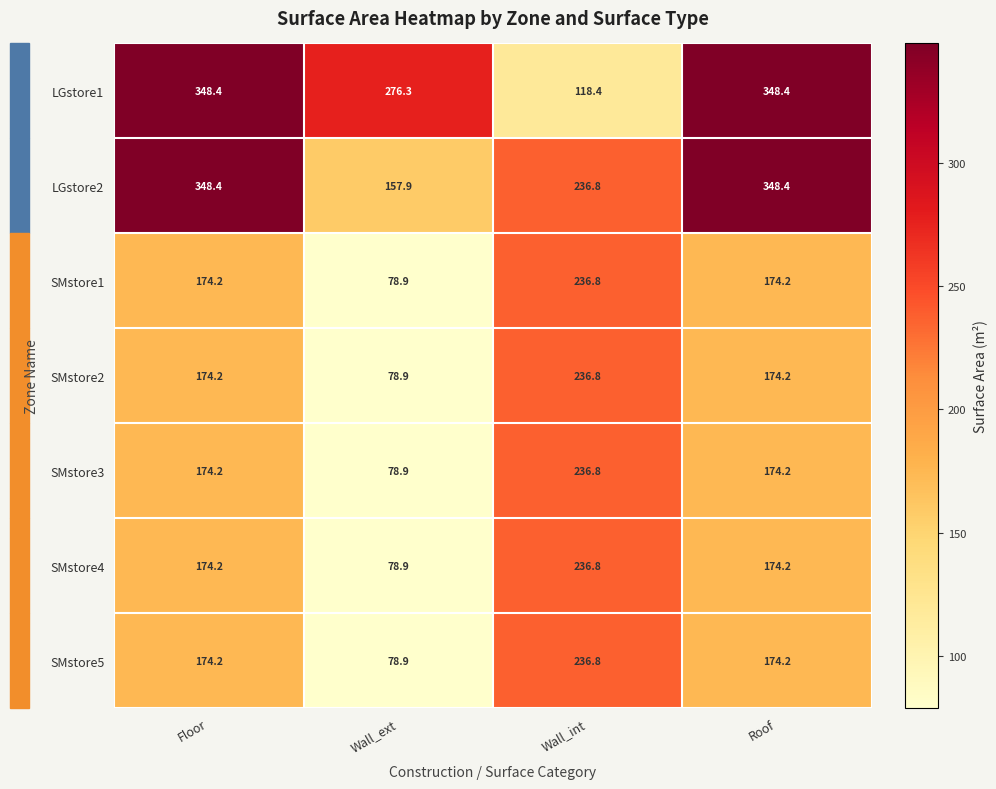

What is the sum of the SMstore5 values at Roof and Wall_ext?

253.1